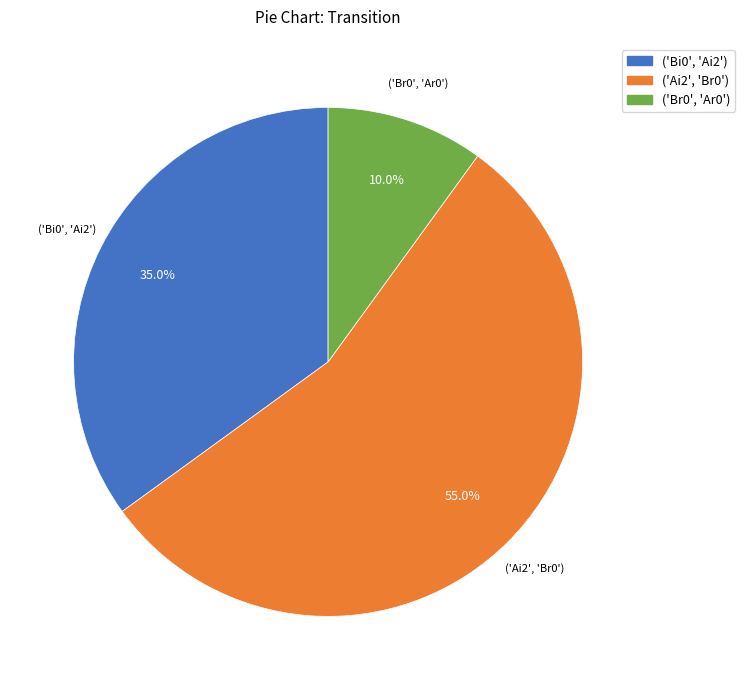

Rank the categories by value from highest to lowest.

('Ai2', 'Br0'), ('Bi0', 'Ai2'), ('Br0', 'Ar0')